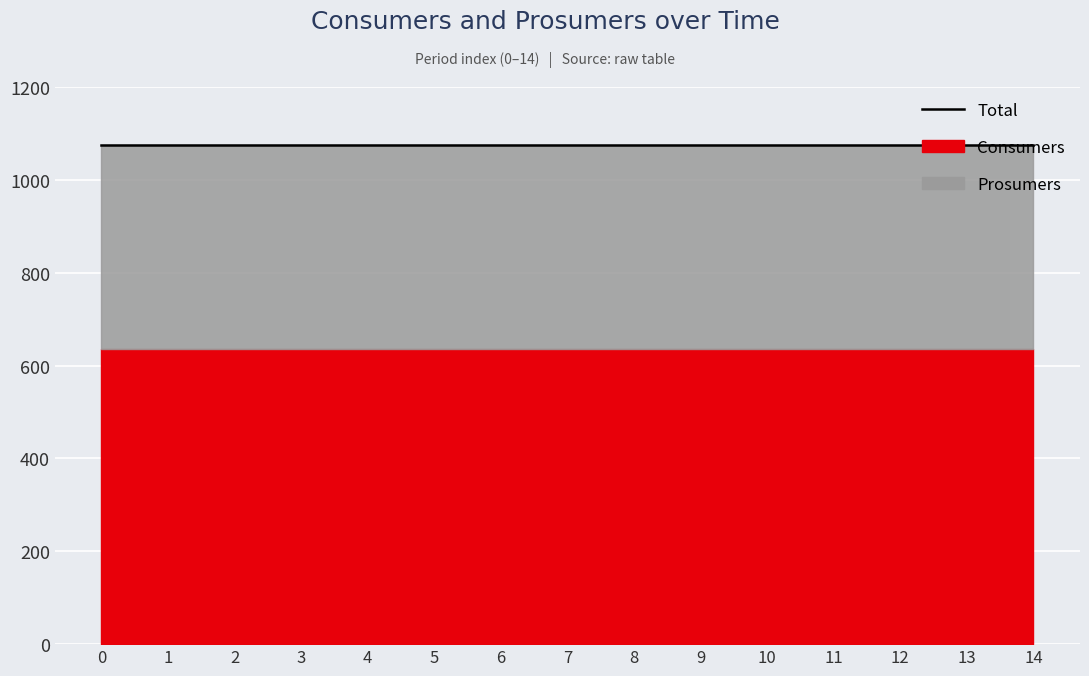

Reading left to right, what are all the values shown in this chart?

Consumers: 635	635	635	635	635	635	635	635	635	635	635	635	635	635	635
Prosumers: 440	440	440	440	440	440	440	440	440	440	440	440	440	440	440